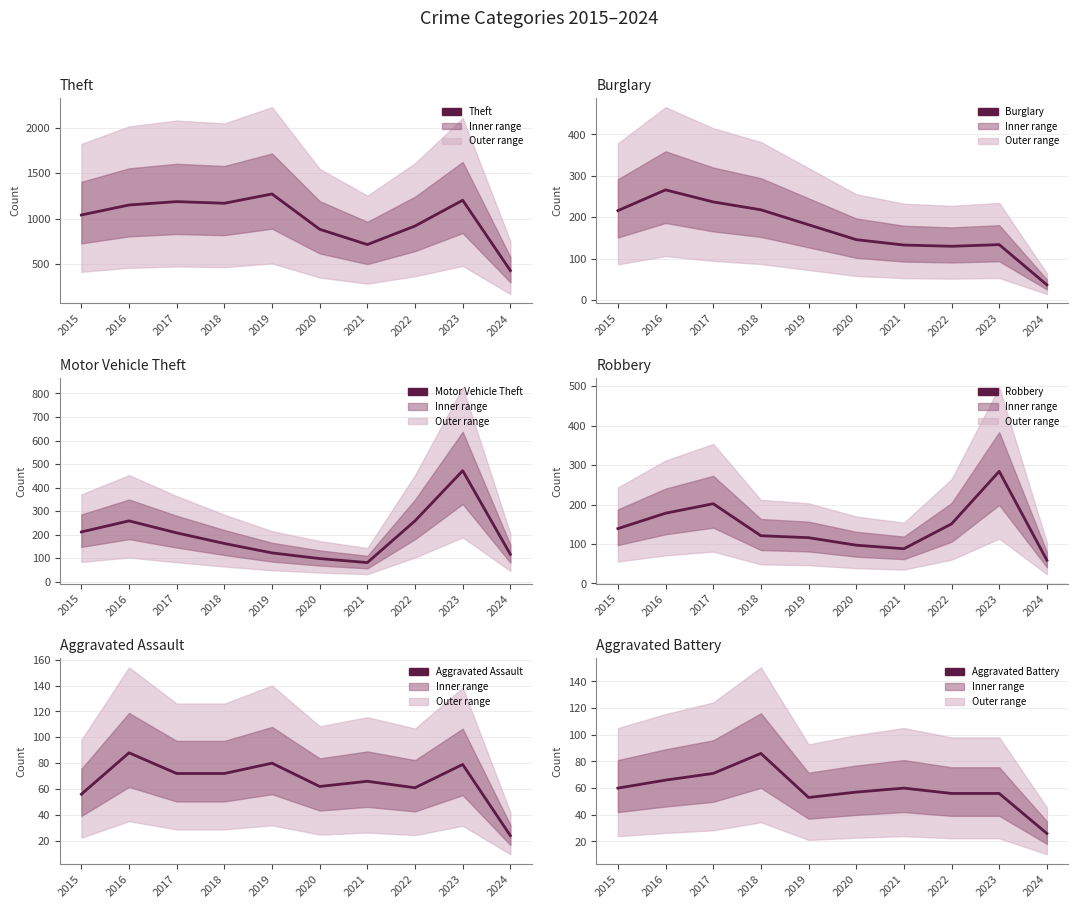

At which label is Theft closest to 851?

2020